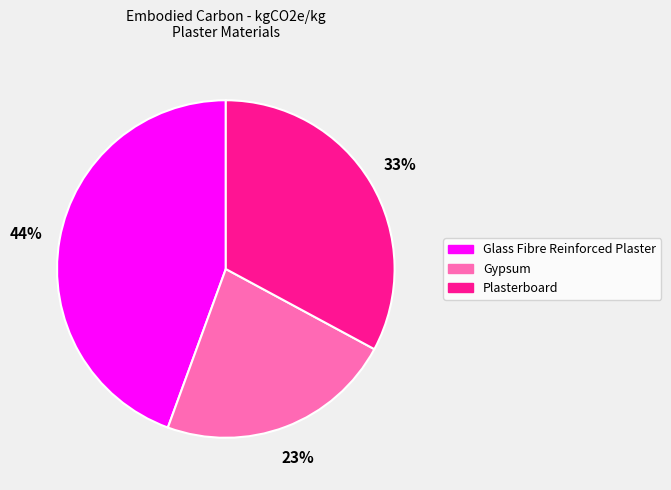

Is it true that Plasterboard is 20% of the pie?

False